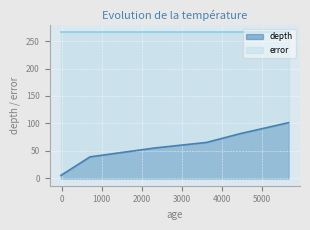

Reading left to right, transcribe all the data shown in this chart.

613739=5.5	613743=39.2	613740=55.5	613741=65.5	613744=81.5	613742=101.5